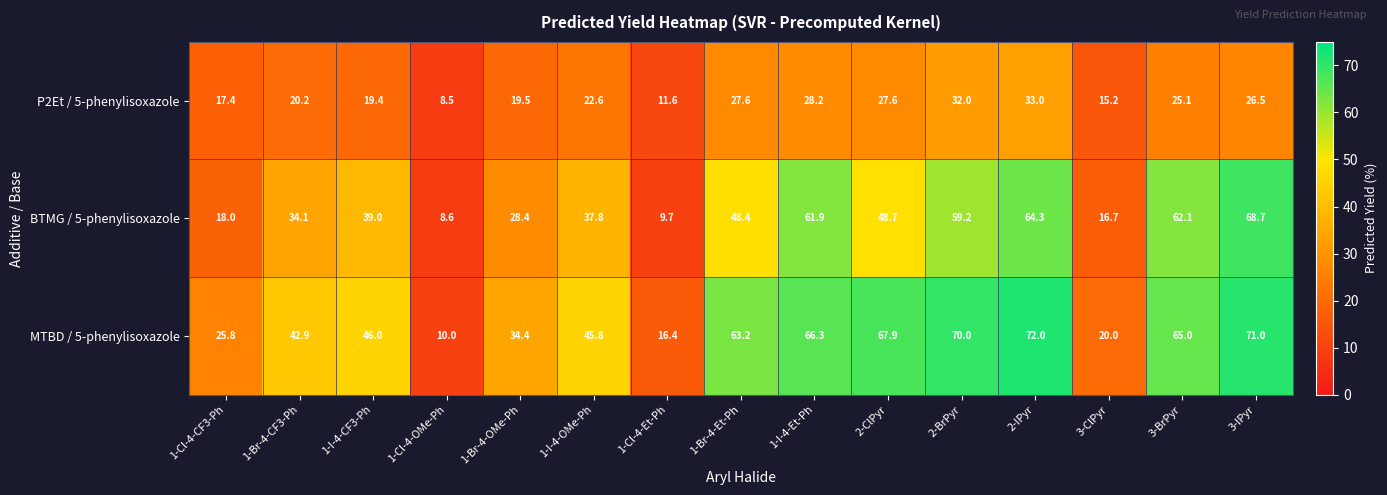

Which category has the lowest value in the P2Et / 5-phenylisoxazole series?

1-Cl-4-OMe-Ph